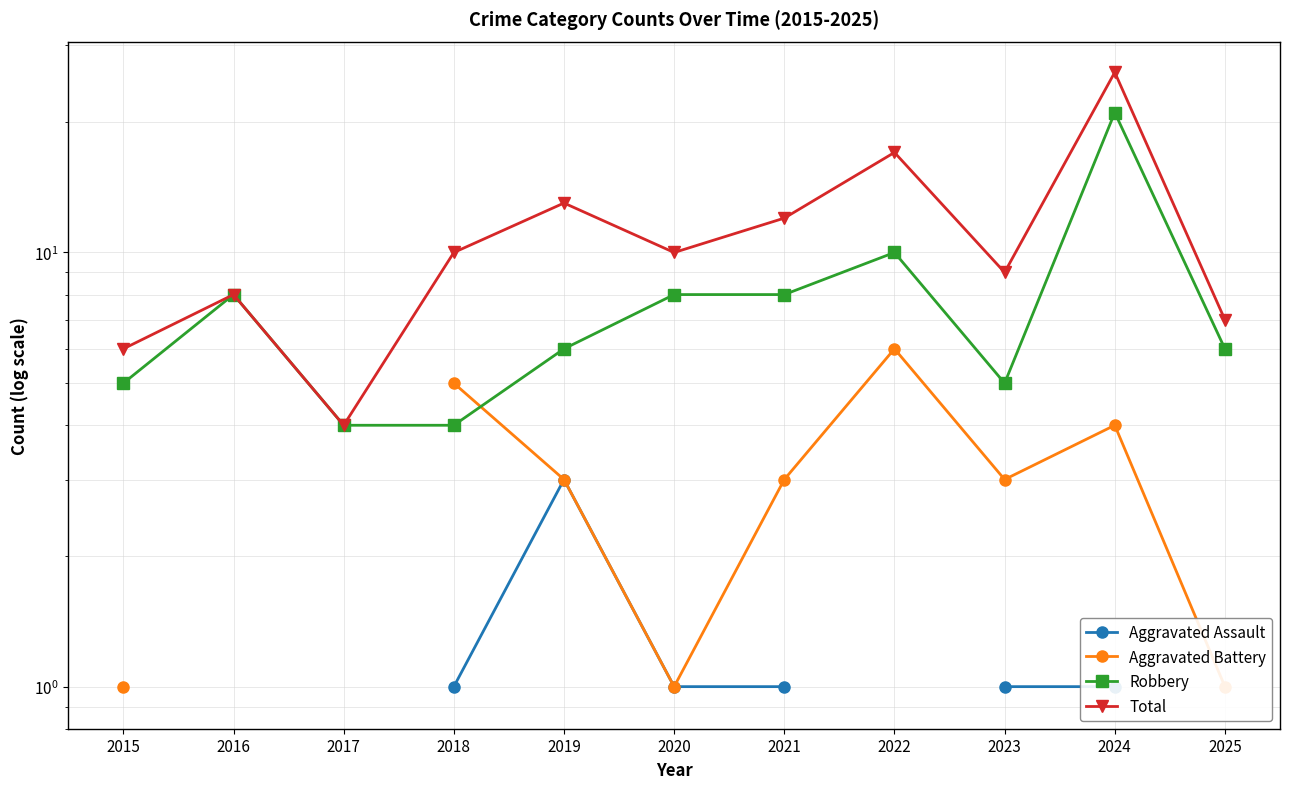

What is the difference between the maximum and second lowest values in the Robbery series?

17.0